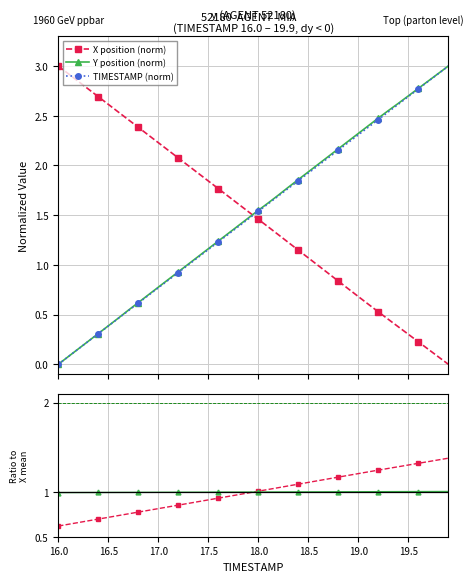

At how many categories does at least one series exceed 2?

27